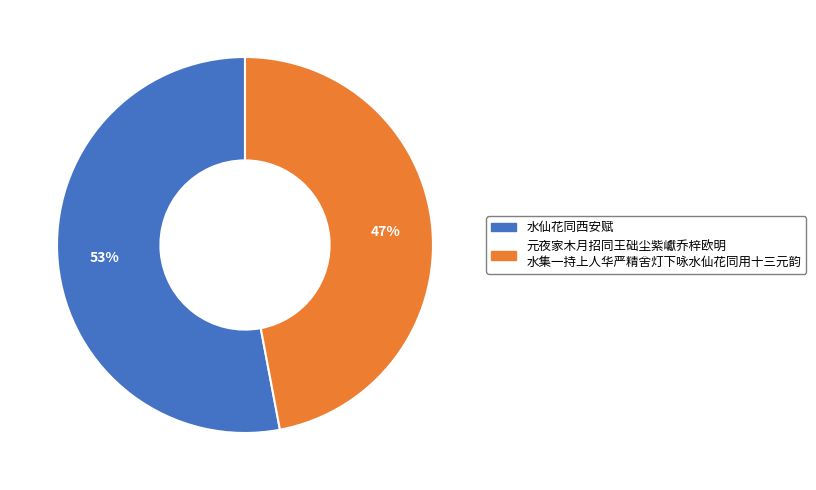

Rank the categories by value from highest to lowest.

水仙花同西安赋, 元夜家木月招同王础尘紫巘乔梓欧明 水集一持上人华严精舍灯下咏水仙花同用十三元韵